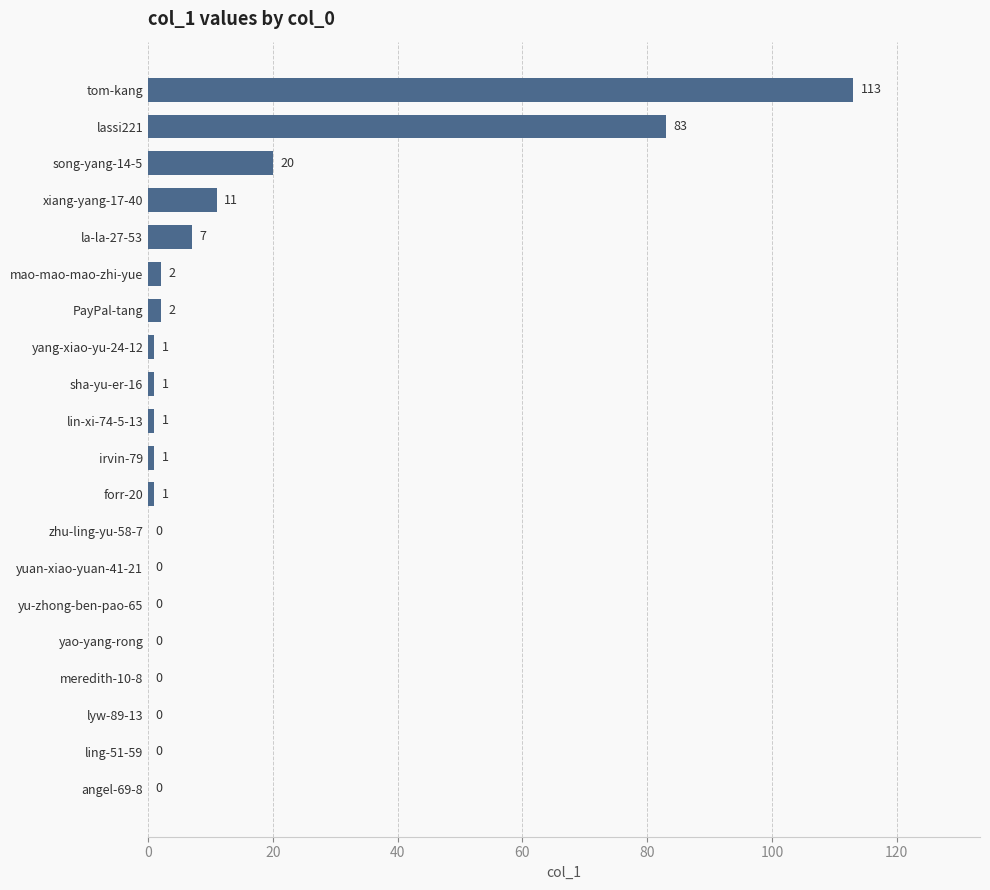

Does the chart contain stacked bars?

No